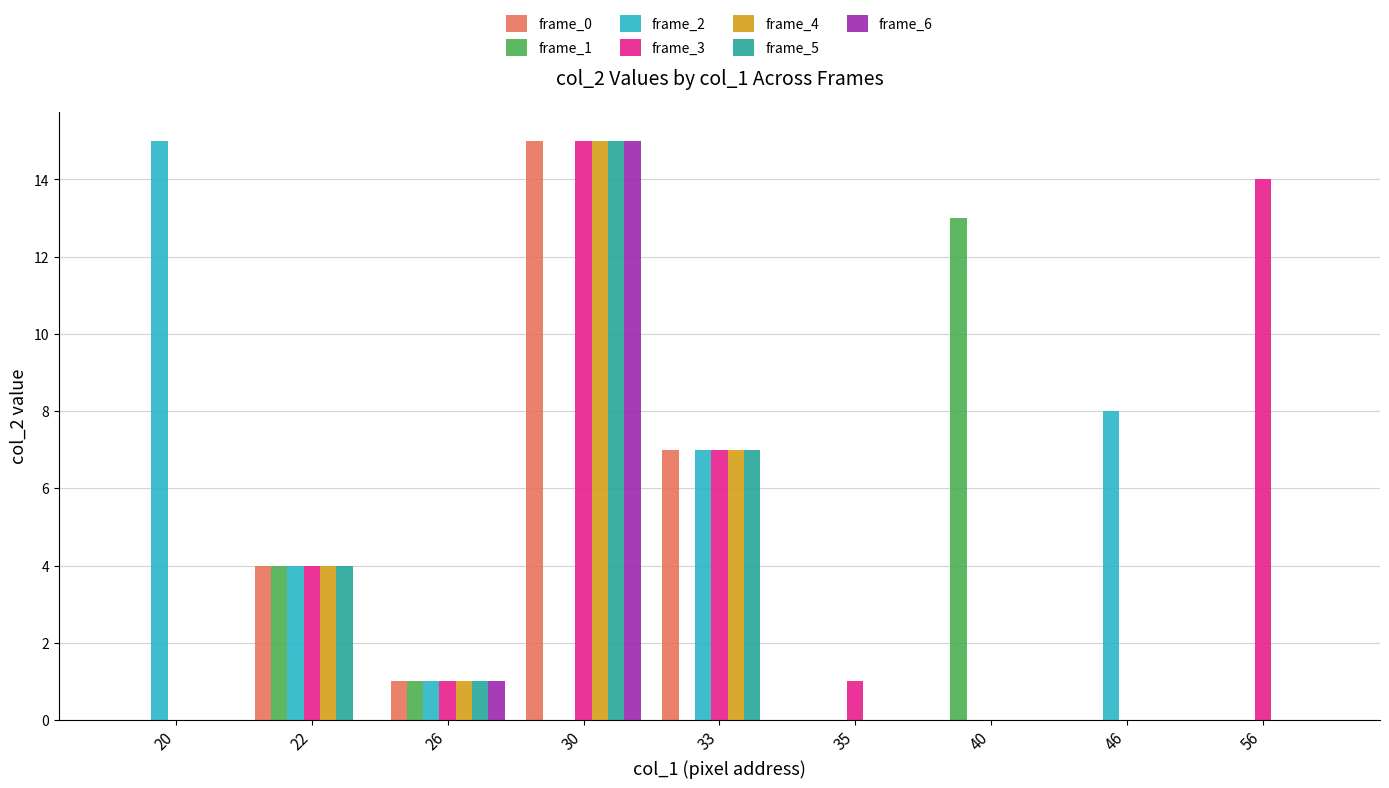

Which series changed the most between 40 and 46?

frame_1